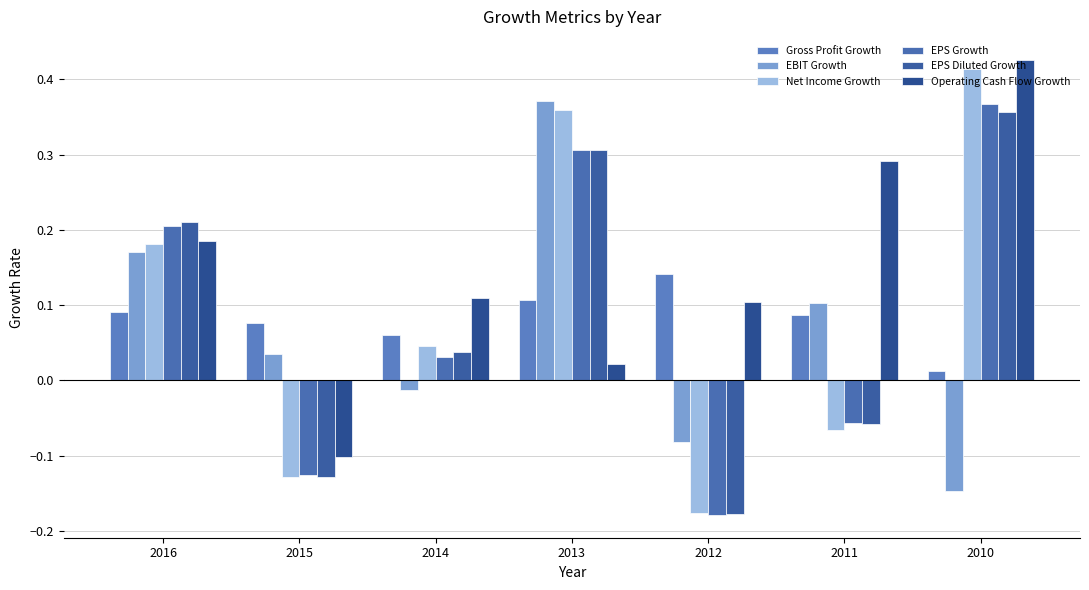

Reading left to right, list all the values displayed in this chart.

Gross Profit Growth: 0.1	0.1	0.1	0.1	0.1	0.1	0.0
EBIT Growth: 0.2	0.0	-0.0	0.4	-0.1	0.1	-0.1
Net Income Growth: 0.2	-0.1	0.0	0.4	-0.2	-0.1	0.4
EPS Growth: 0.2	-0.1	0.0	0.3	-0.2	-0.1	0.4
EPS Diluted Growth: 0.2	-0.1	0.0	0.3	-0.2	-0.1	0.4
Operating Cash Flow Growth: 0.2	-0.1	0.1	0.0	0.1	0.3	0.4